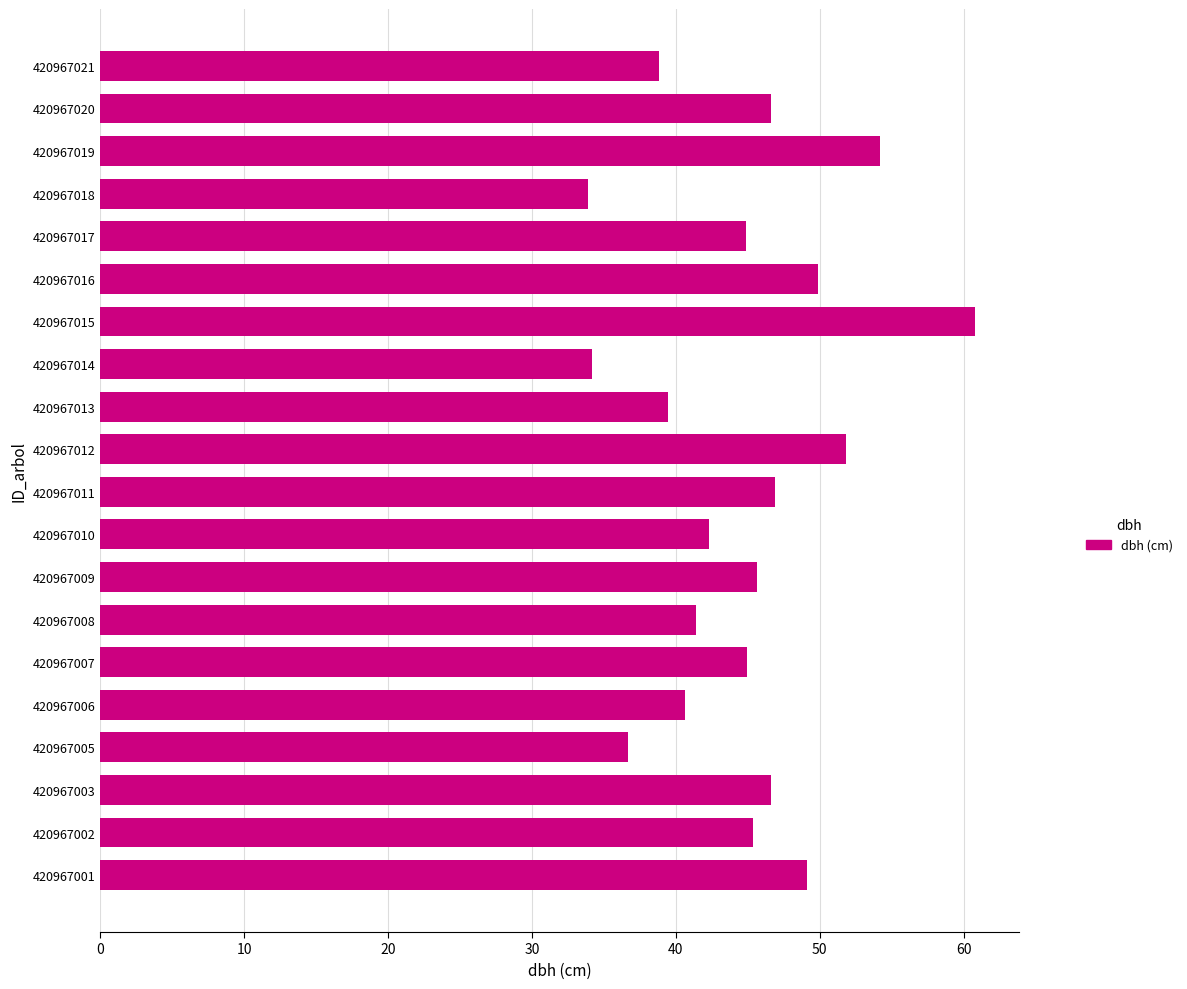

Does the chart contain stacked bars?

No